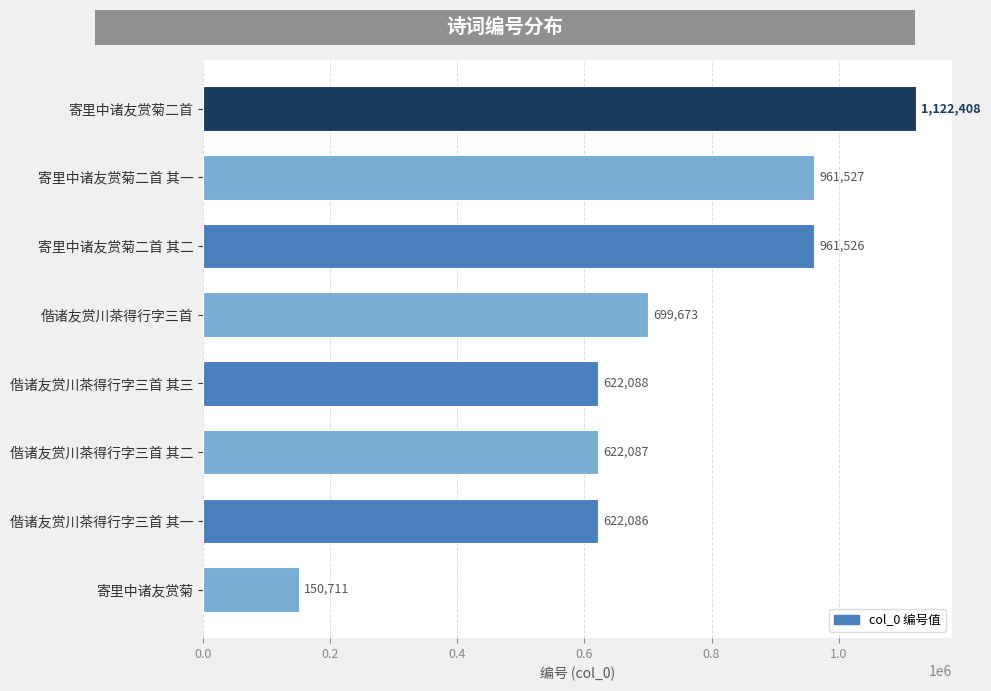

What is the average value?

720263